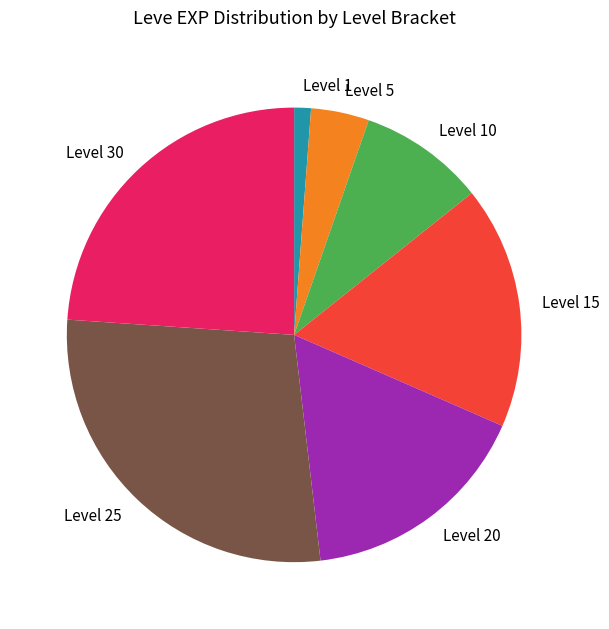

The Level 30 slice represents 24% of the pie. True or false?

True